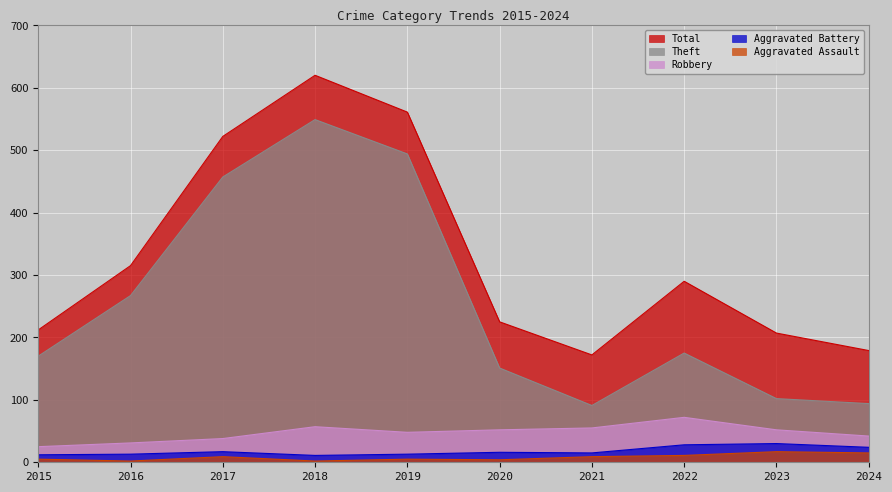

Between 2016 and 2018, which series saw the biggest shift?

Total